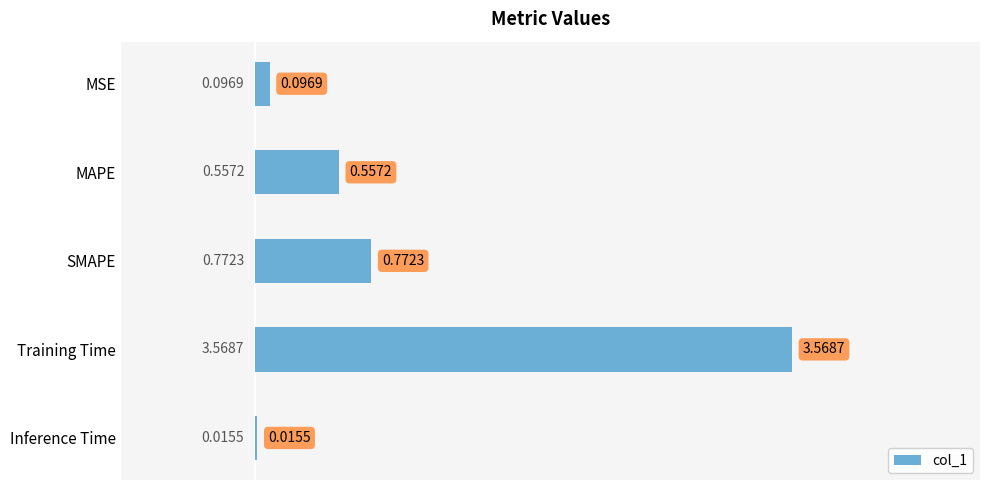

What is the sum of all values?

5.0